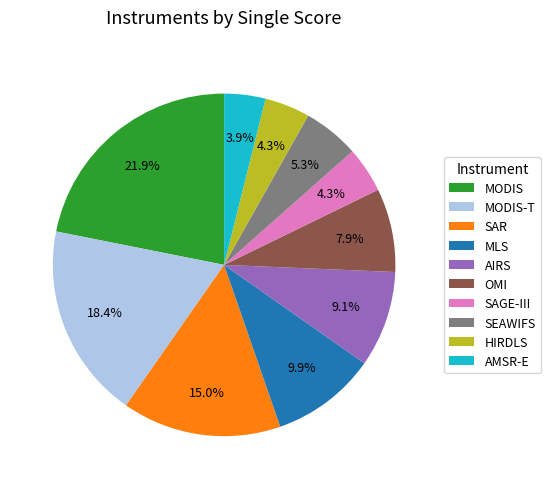

To the nearest percent, what is the difference between the largest and smallest slice percentages?

18%